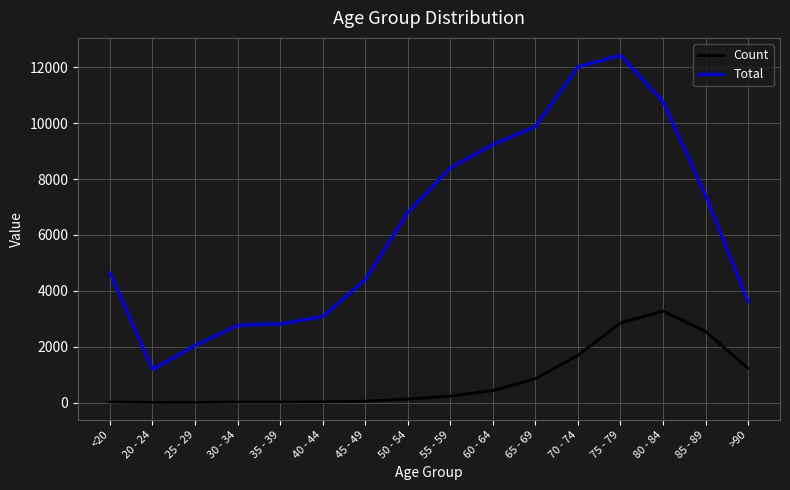

Is it true that Count equals 1730 at 85 - 89?

False